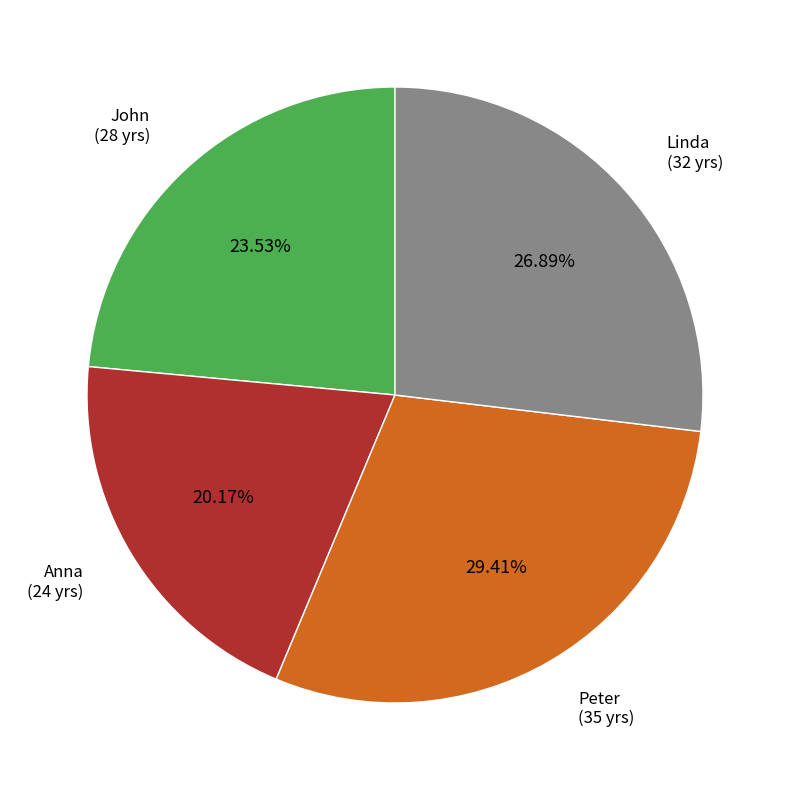

Is Peter the majority of the pie?

No